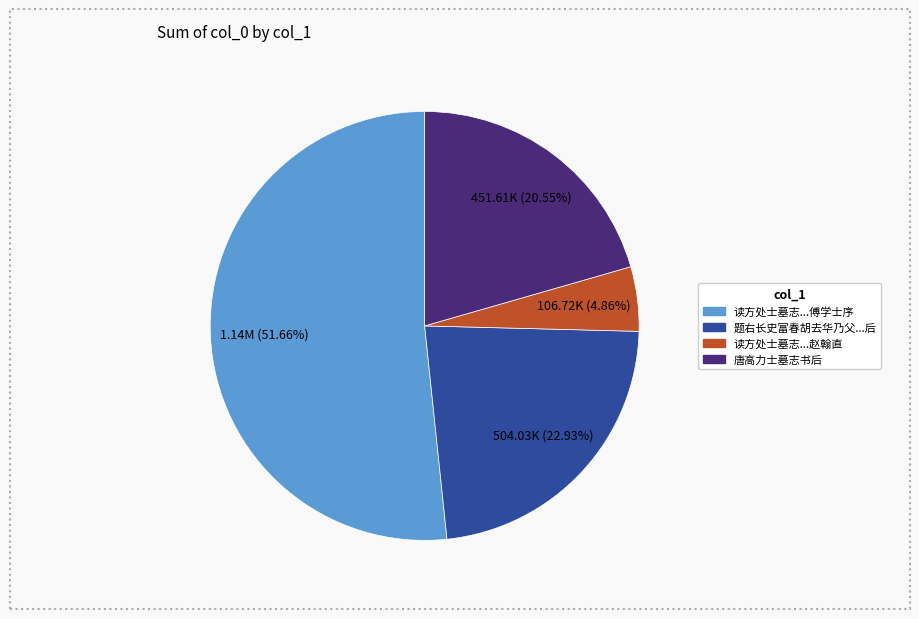

Is the sum of 唐高力士墓志书后 and 读方处士墓志...傅学士序 greater than half?

Yes